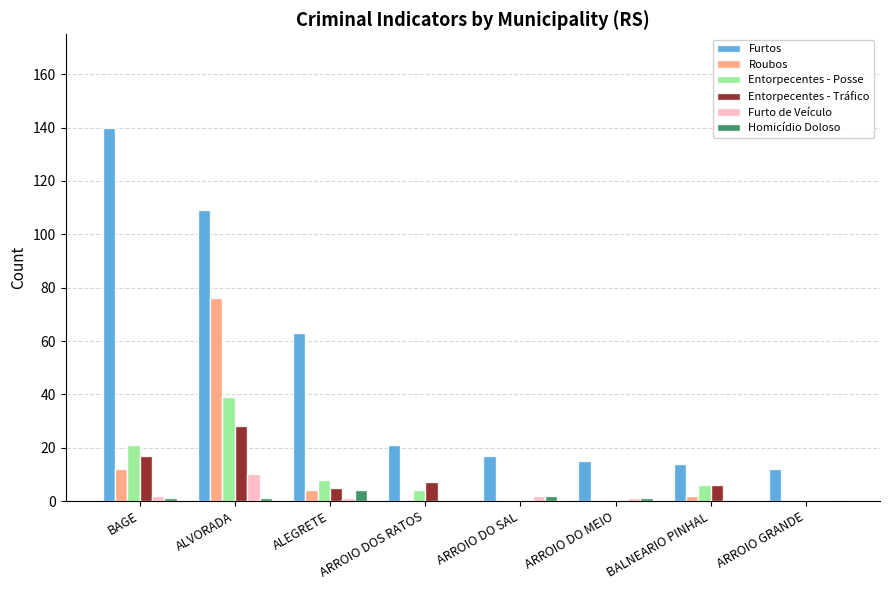

The Homicídio Doloso series shows 0 at ARROIO GRANDE. True or false?

True